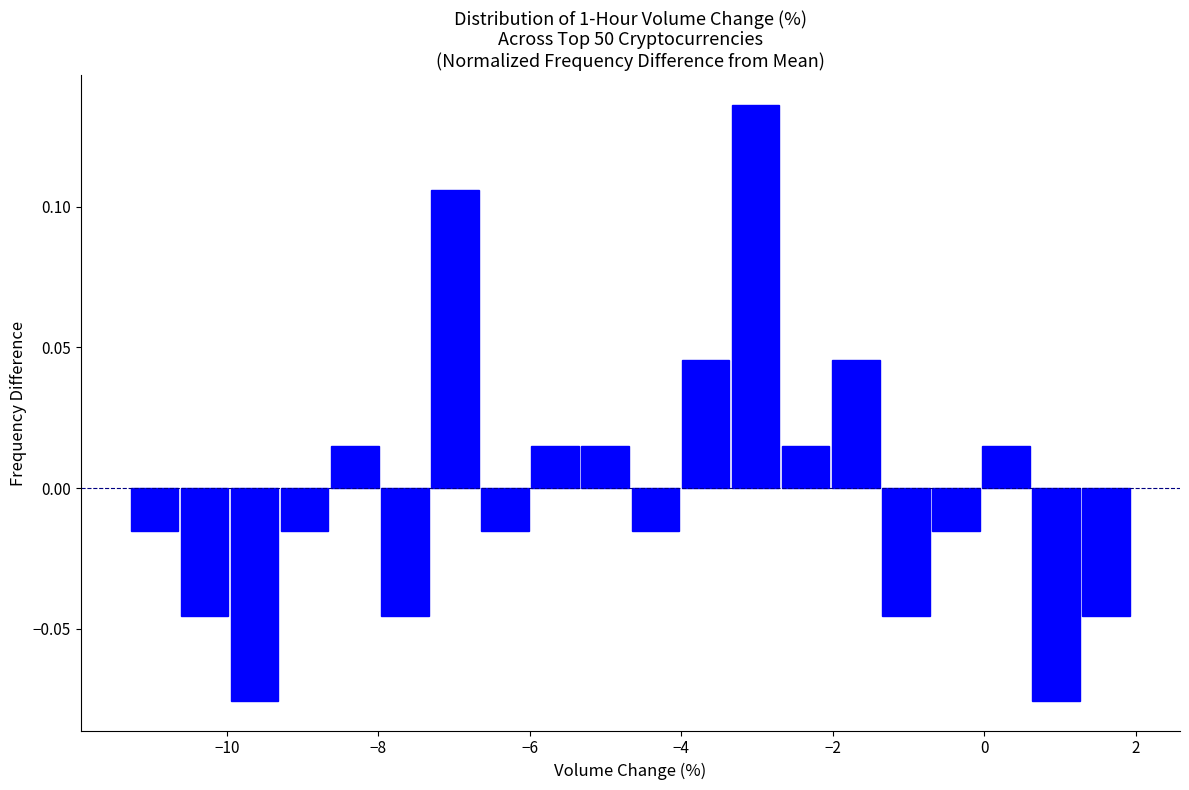

Around what value on the x-axis is the tallest bar? Give the approximate position of its centre, as read against the axis.

-3.0